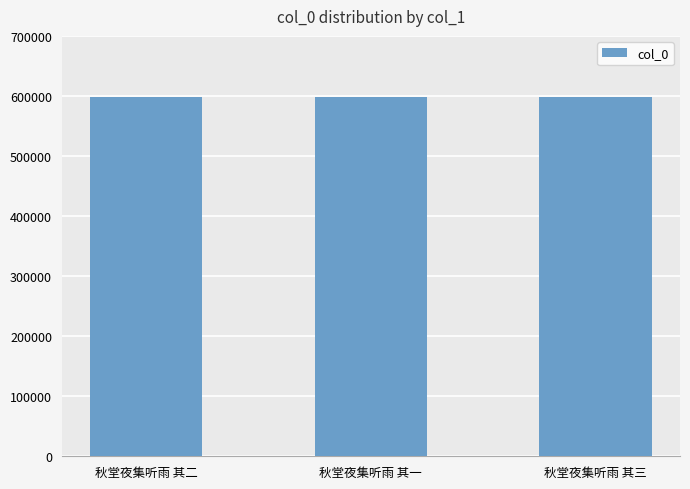

What is the smallest value displayed?

597469